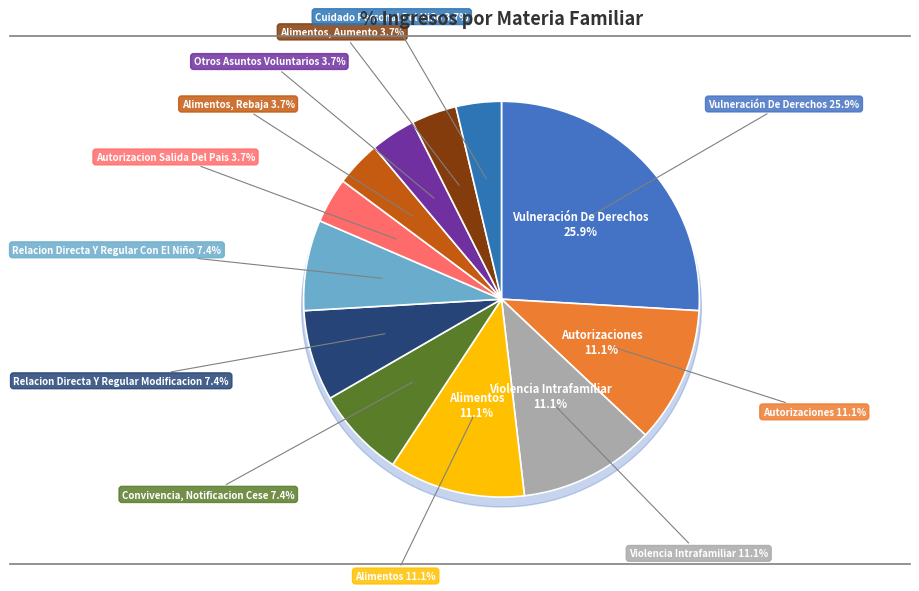

Does Vulneración De Derechos account for over 50% of the chart?

No